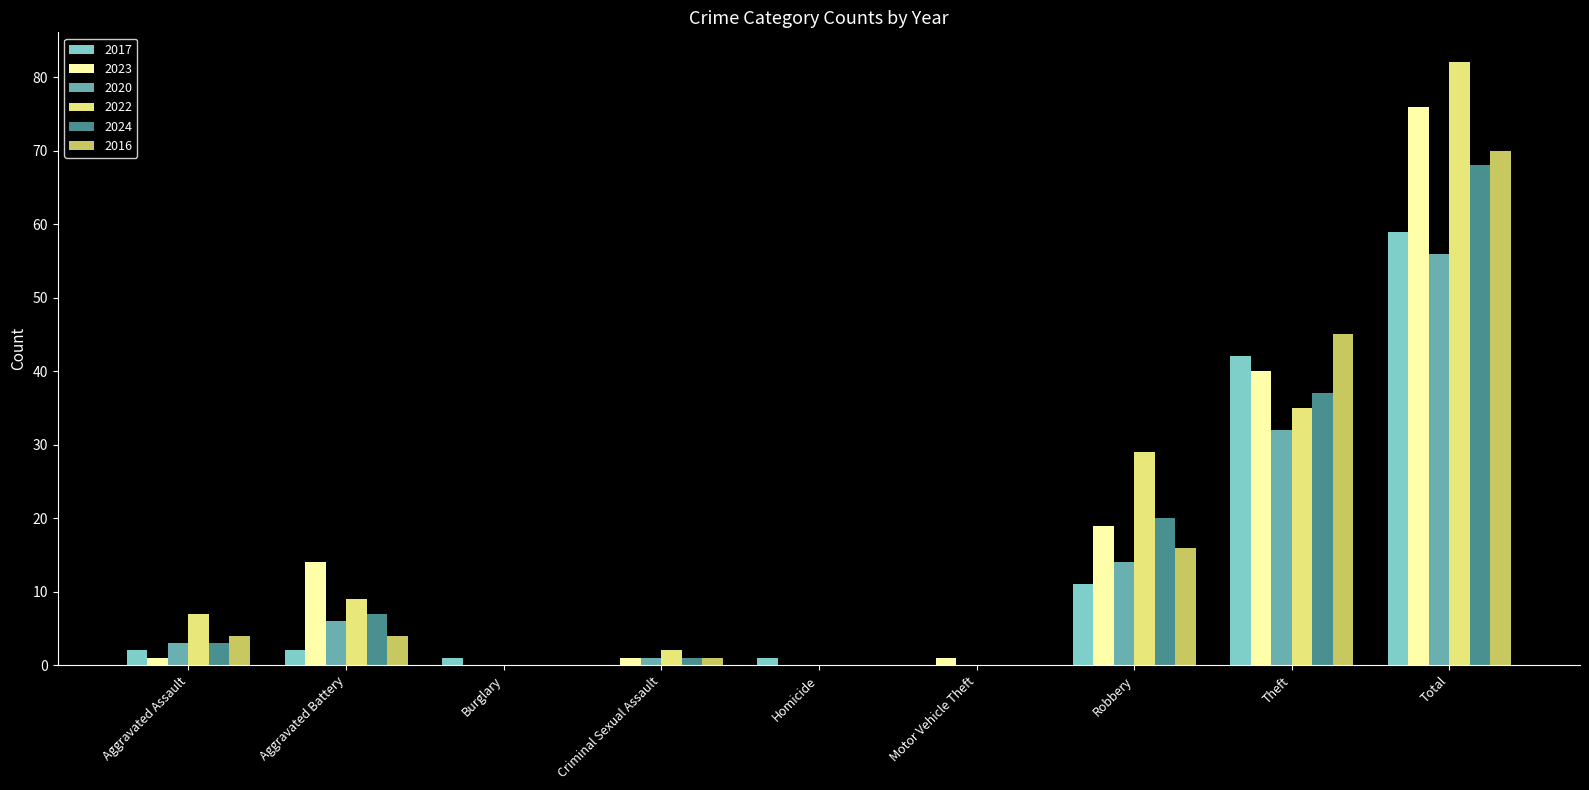

What is the sum of all 2022 values?

164